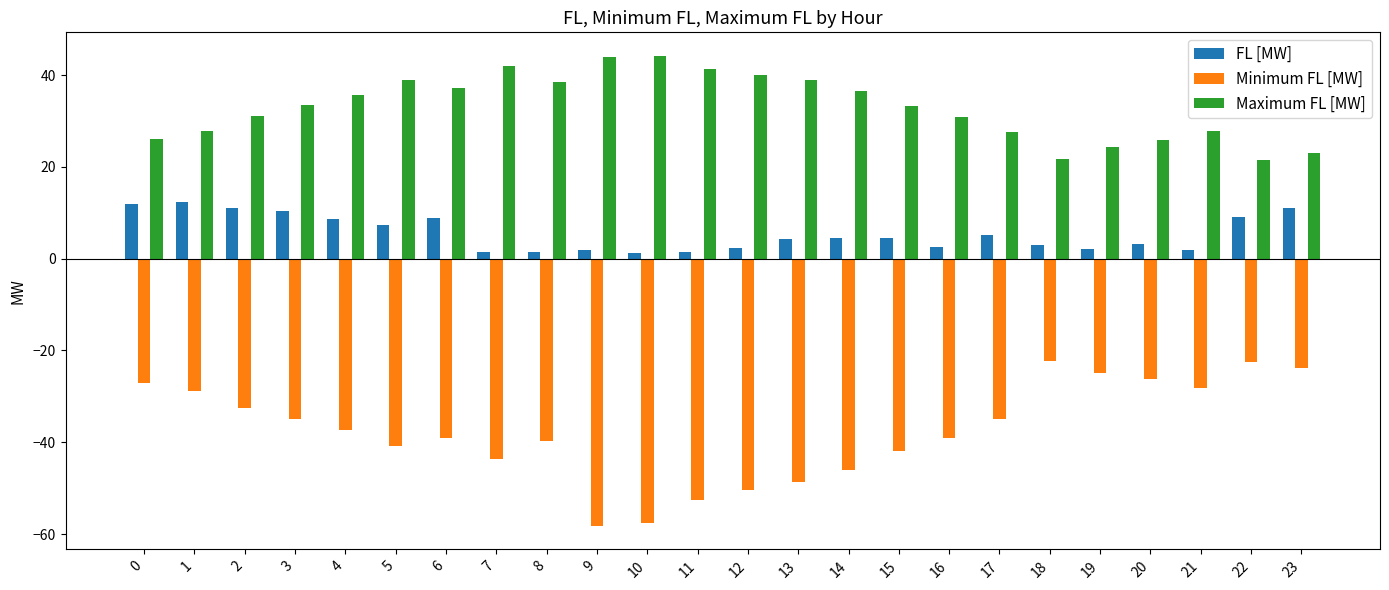

True or false: FL [MW] has a value of 1.5 at 11.

True